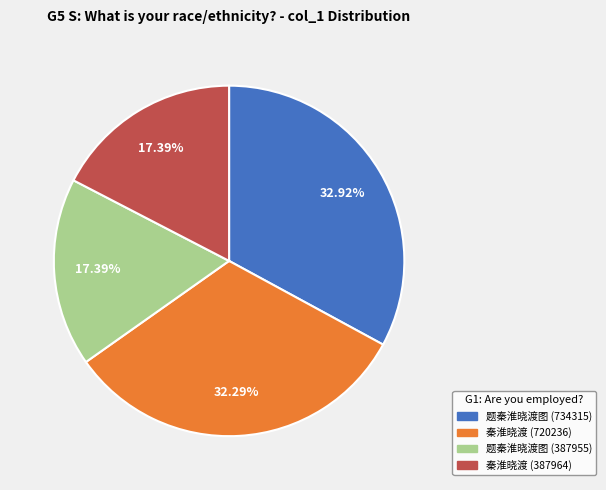

Does 秦淮晓渡 (387964) represent more than half of the total?

No